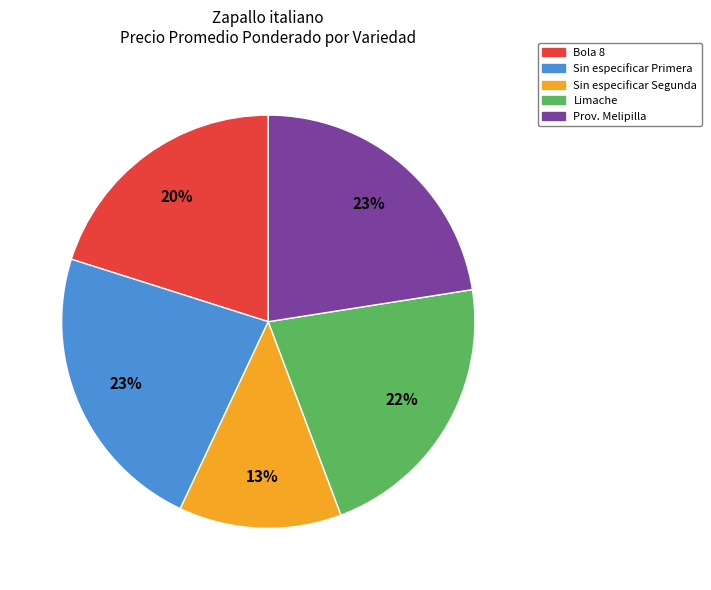

To the nearest percent, what is the average slice percentage?

20%